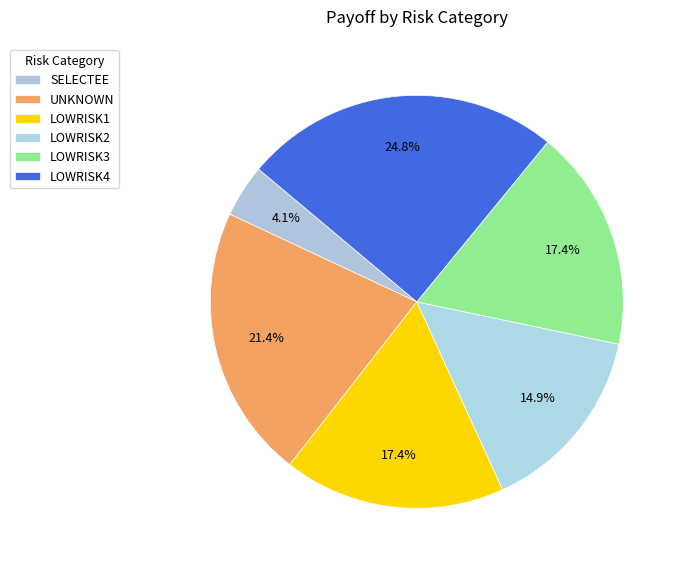

True or false: UNKNOWN accounts for 21% of the total.

True